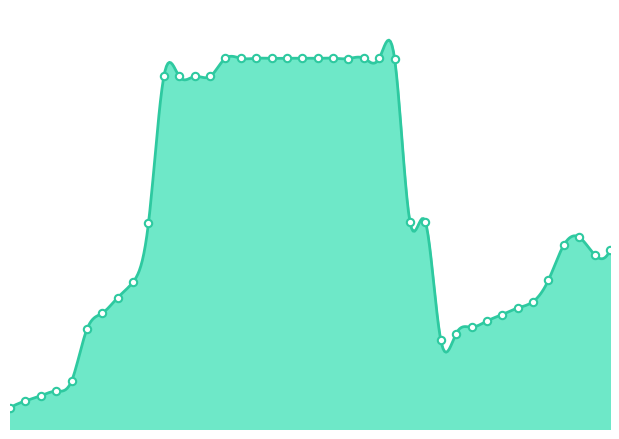

Which has a higher value, 26 or 35?

26